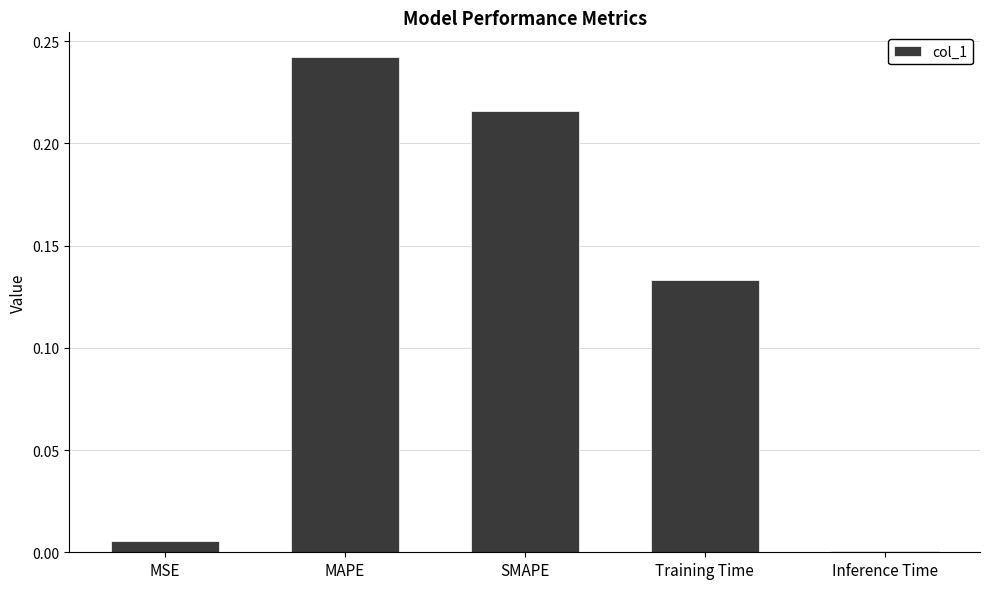

Are the bars grouped side by side (vs. stacked)?

No